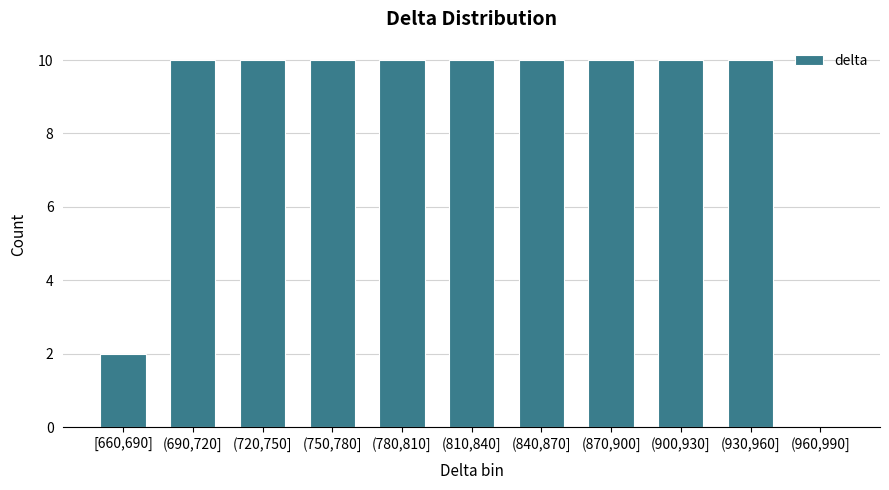

Reading right to left, extract all data points from this chart.

(960,990]=0	(930,960]=10	(900,930]=10	(870,900]=10	(840,870]=10	(810,840]=10	(780,810]=10	(750,780]=10	(720,750]=10	(690,720]=10	[660,690]=2